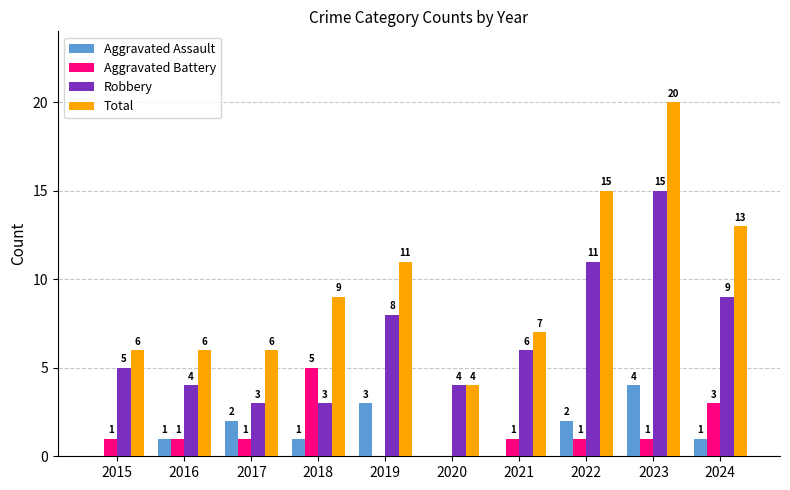

How many groups of bars are there?

10